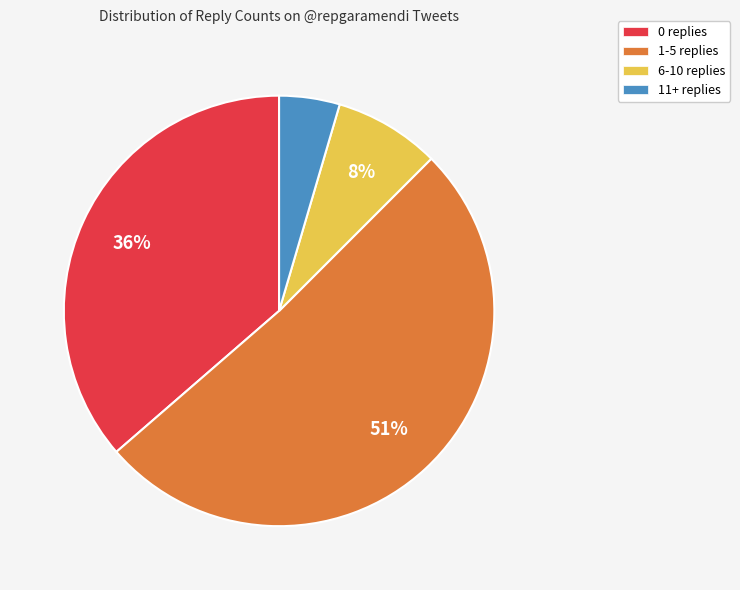

Approximately how many times larger is the value at 6-10 replies compared to 0 replies?

0.2